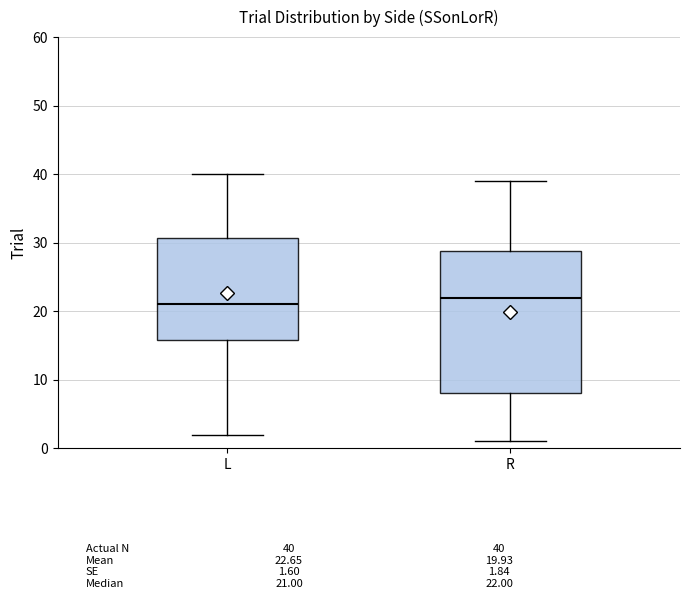

Which box's median line is the lowest?

L